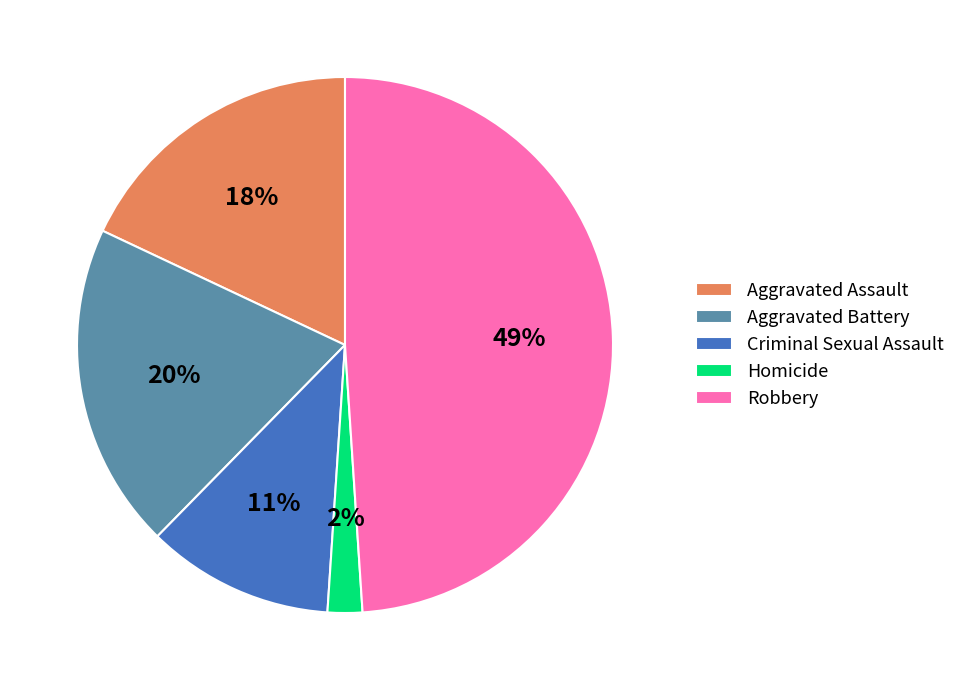

How many slices are in this pie chart?

5